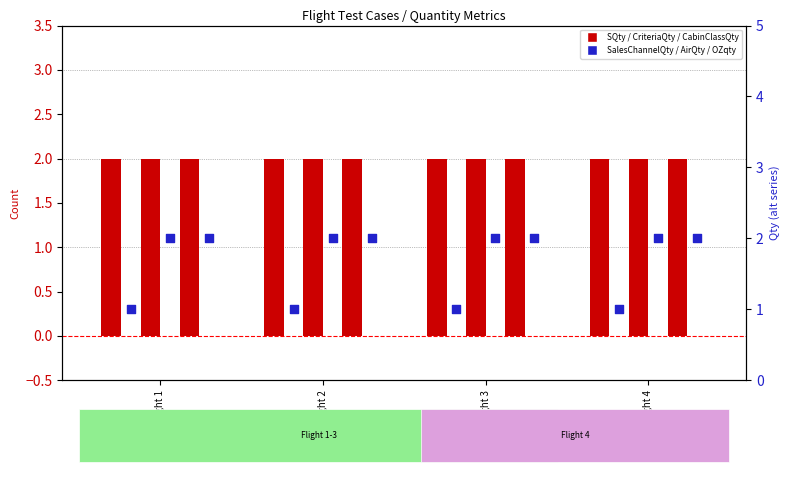

Which series contains the highest Y value?

SQty